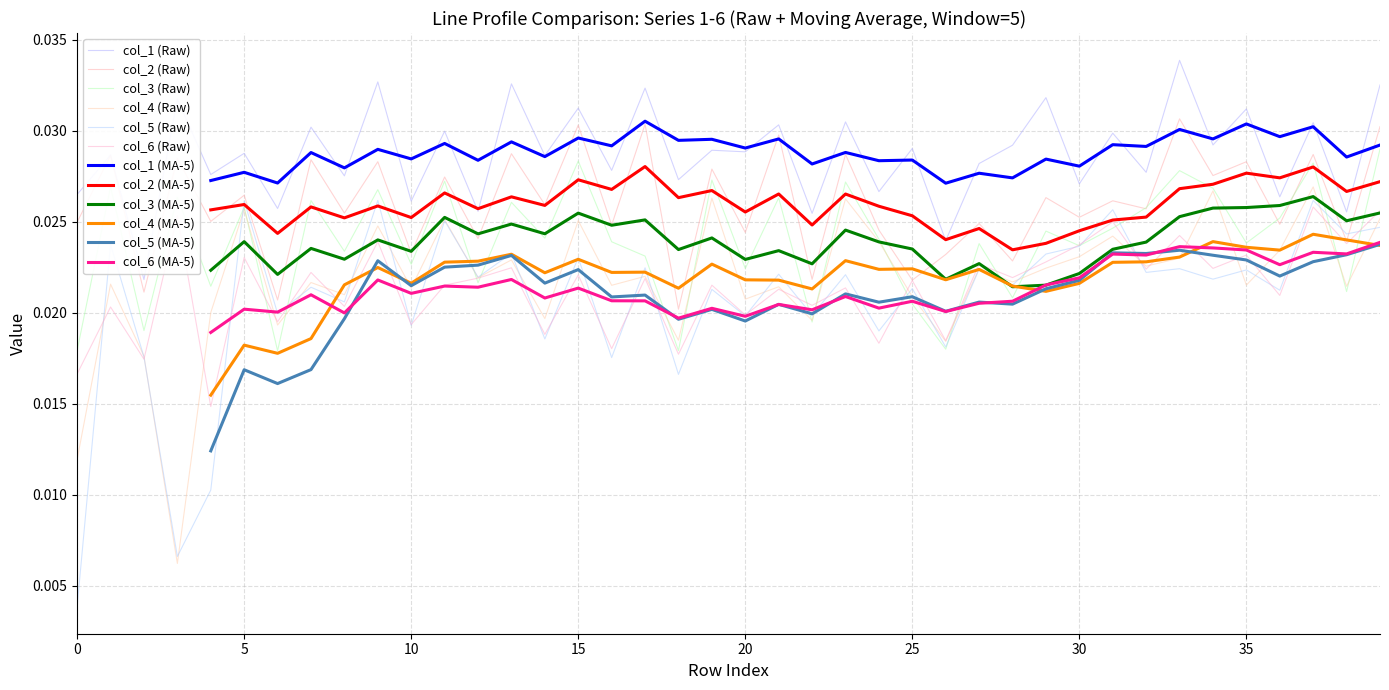

At which category does the chart reach its peak across all series?

33